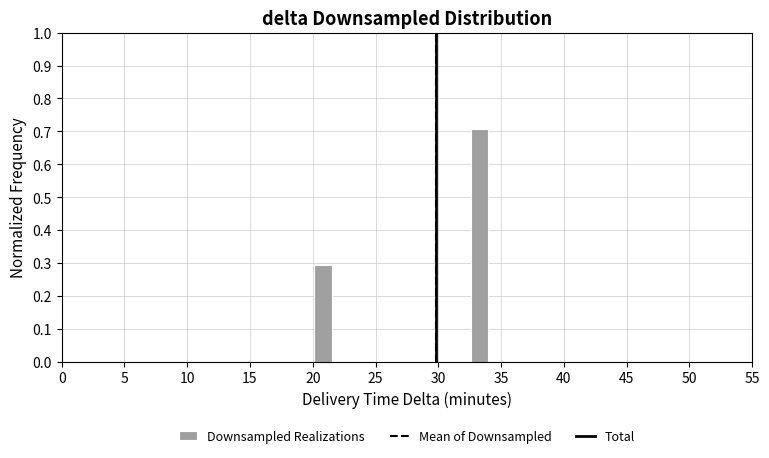

Around what value on the x-axis is the tallest bar? Give the approximate position of its centre, as read against the axis.

33.5